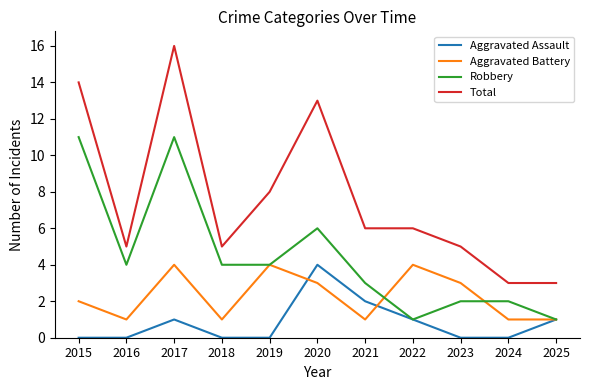

What is the maximum value for Aggravated Battery?

4